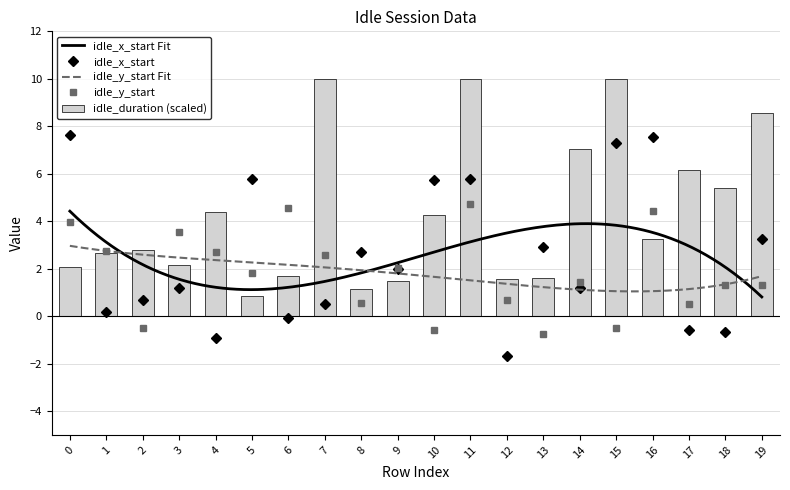

What is the highest value of the idle_y_start series?

4.7